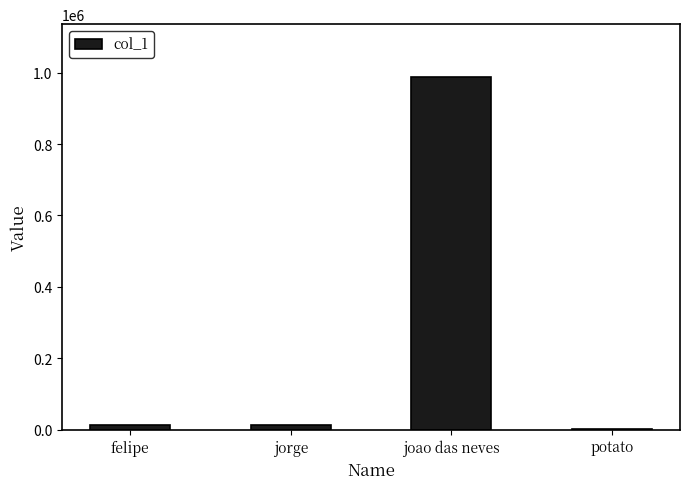

What is the approximate value at felipe, to the nearest 100?

12300